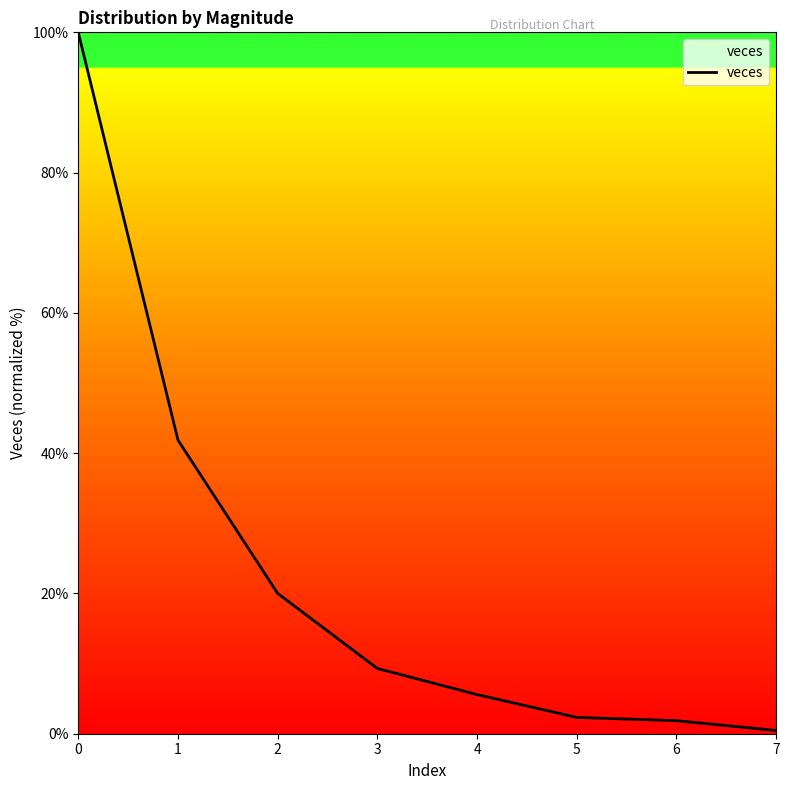

Read the value at 0.

100.0